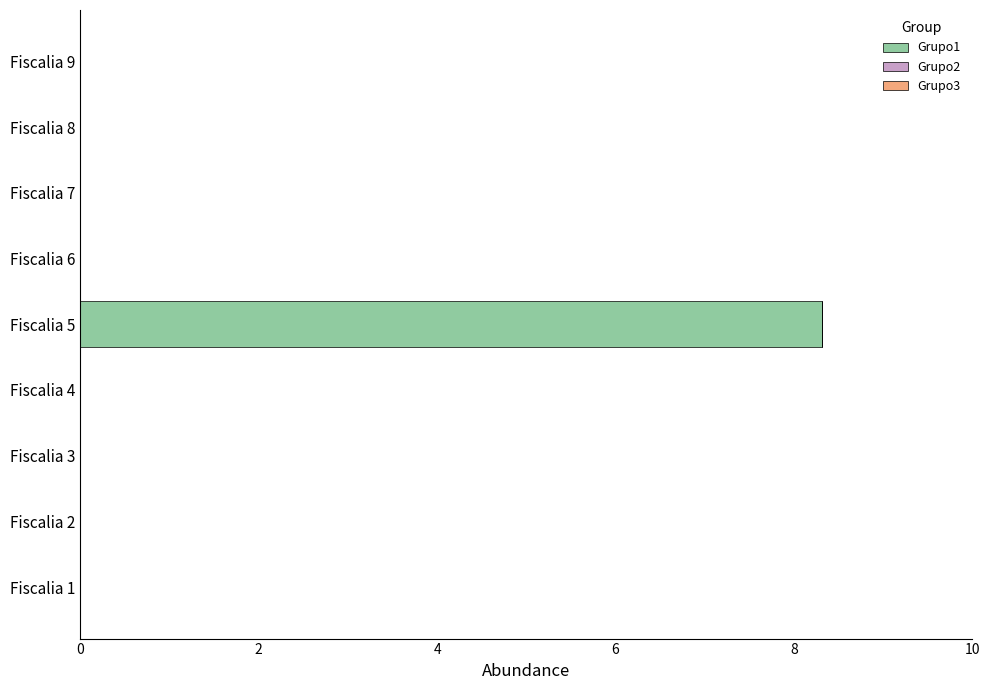

What is the sum of all values?

8.3